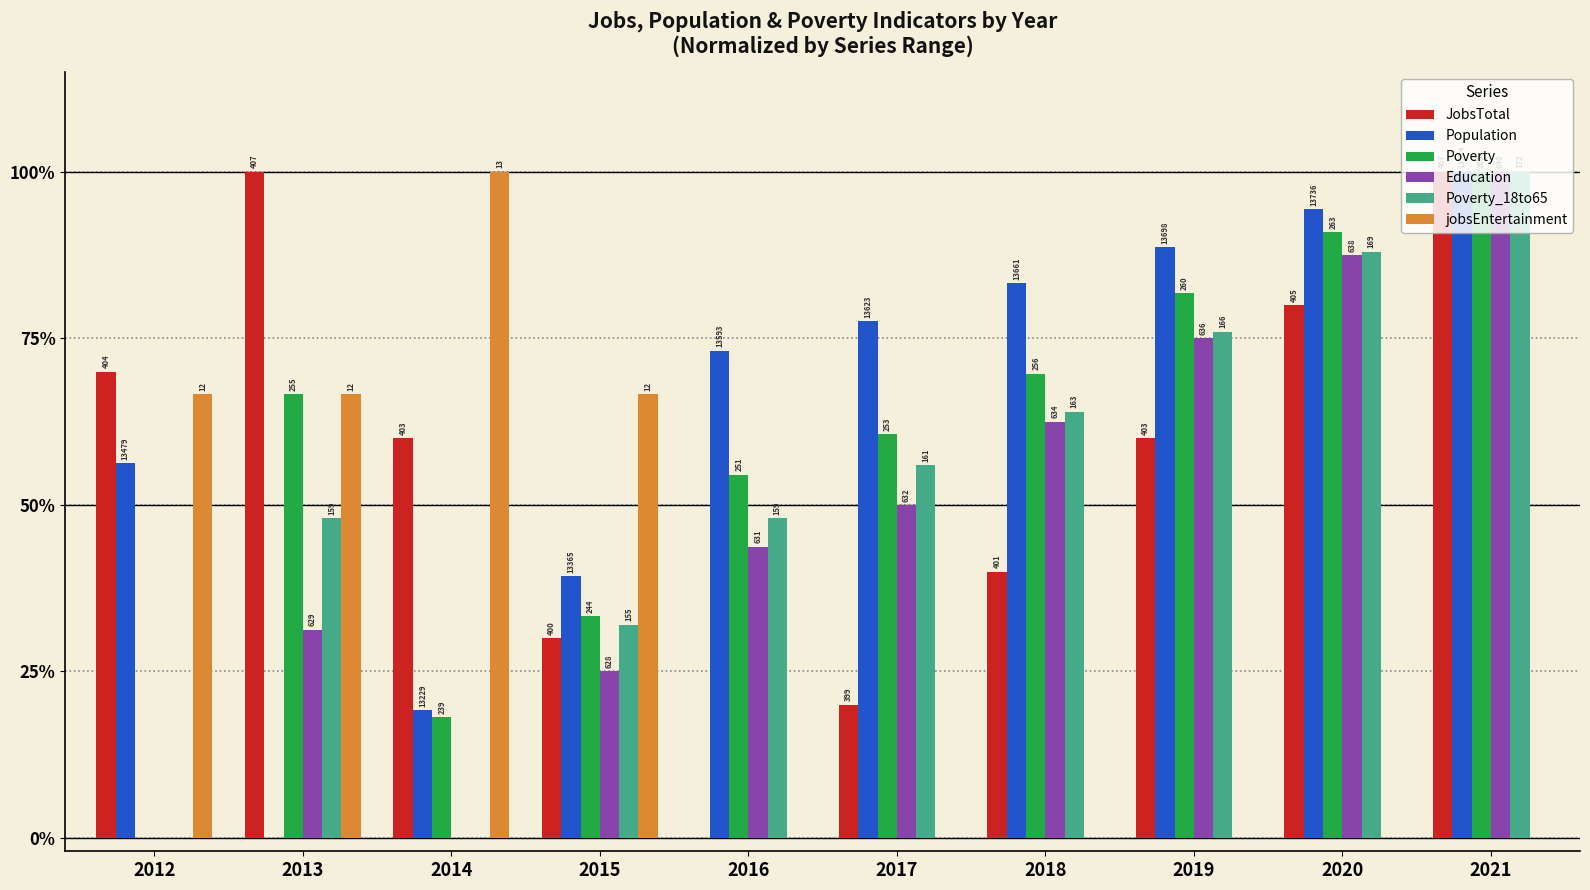

Is it true that Population equals 0.5 at 2020?

False